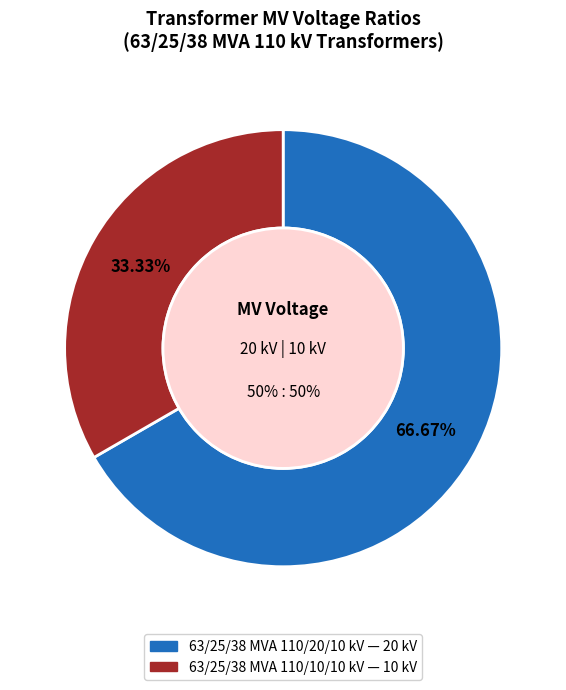

What is the smallest slice in the pie chart?

63/25/38 MVA 110/10/10 kV